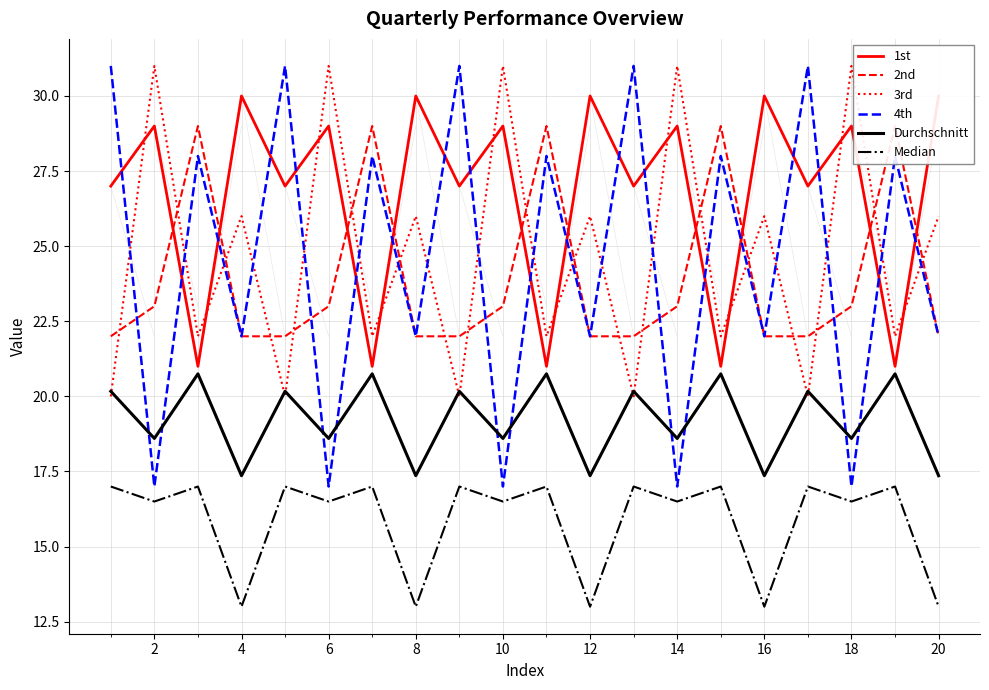

The Durchschnitt series shows 25.0 at 6. True or false?

False